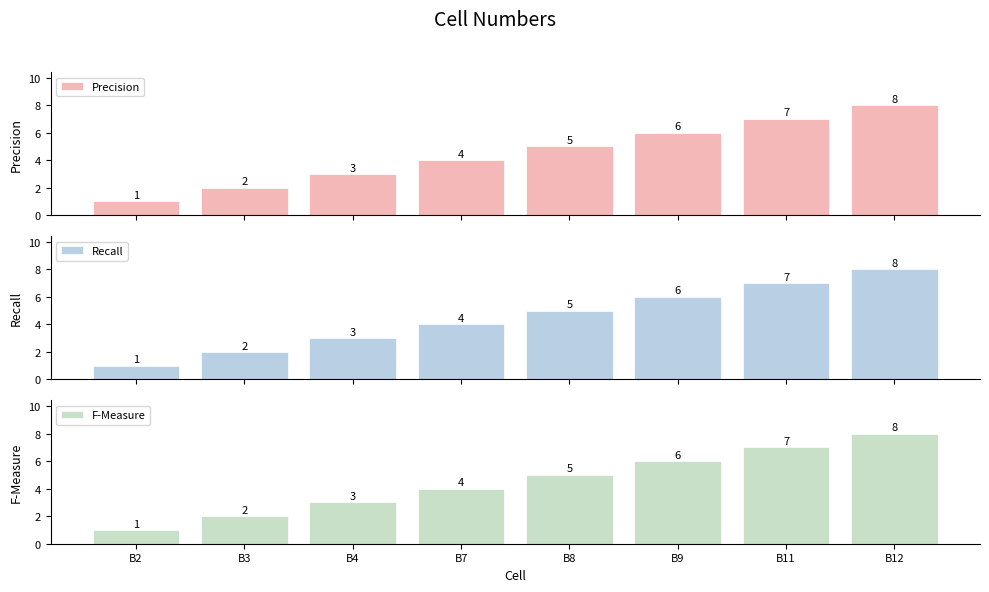

Rank the categories by Recall value from lowest to highest.

B2, B3, B4, B7, B8, B9, B11, B12